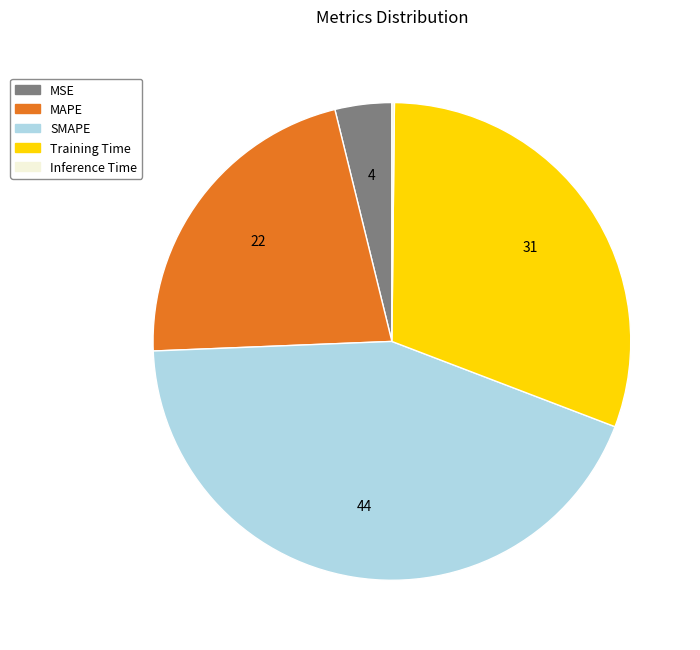

Which category has the biggest portion of the pie?

SMAPE